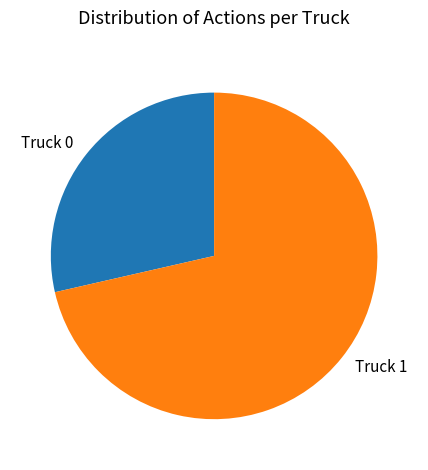

Does any single category account for the majority?

Yes